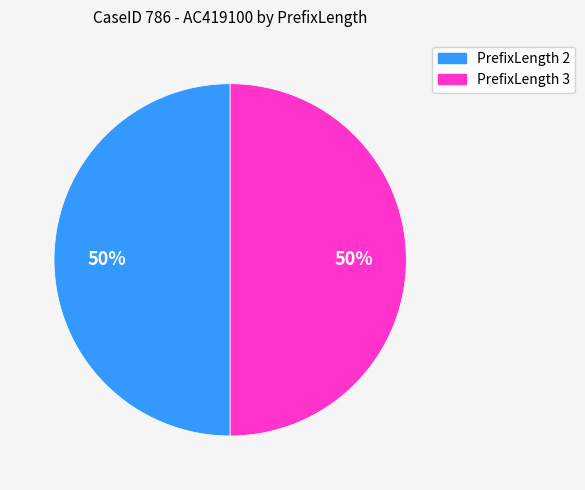

Do PrefixLength 2 and PrefixLength 3 together represent more than half of the pie?

Yes